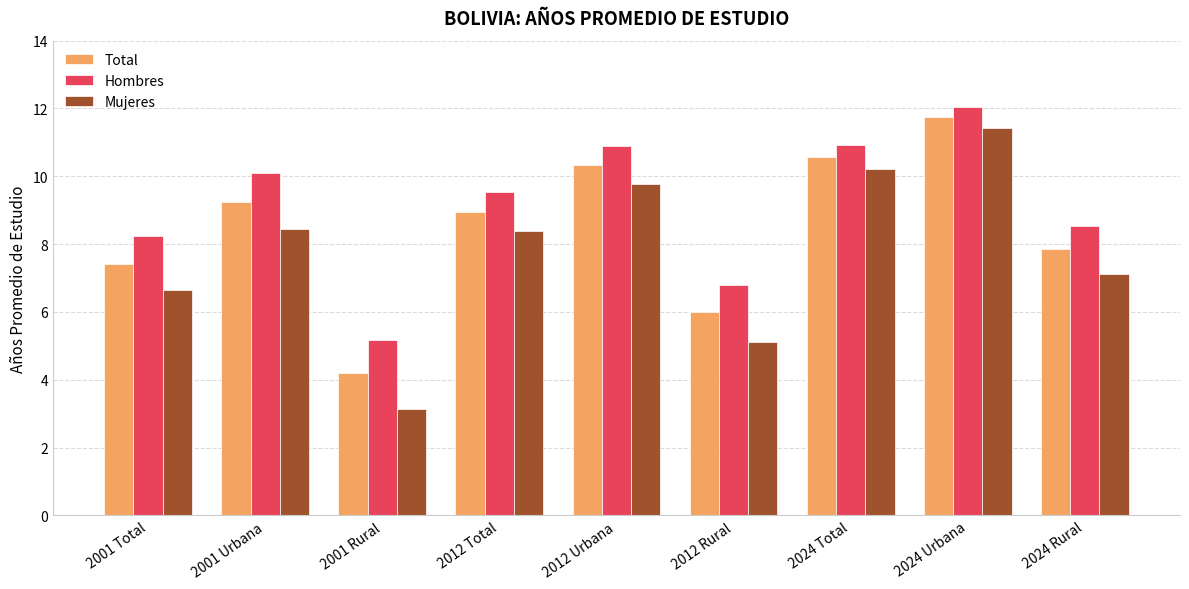

What is the difference between the Hombres values at 2001 Urbana and 2012 Total?

0.6